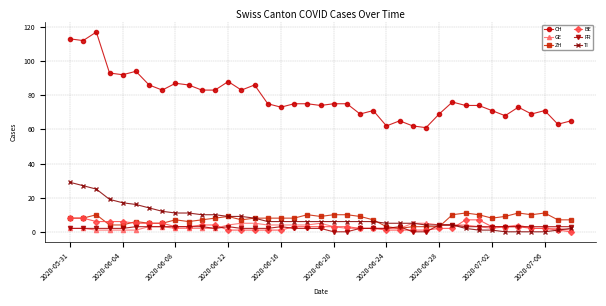

What is the value of the CH point at the 36th from the left?

69